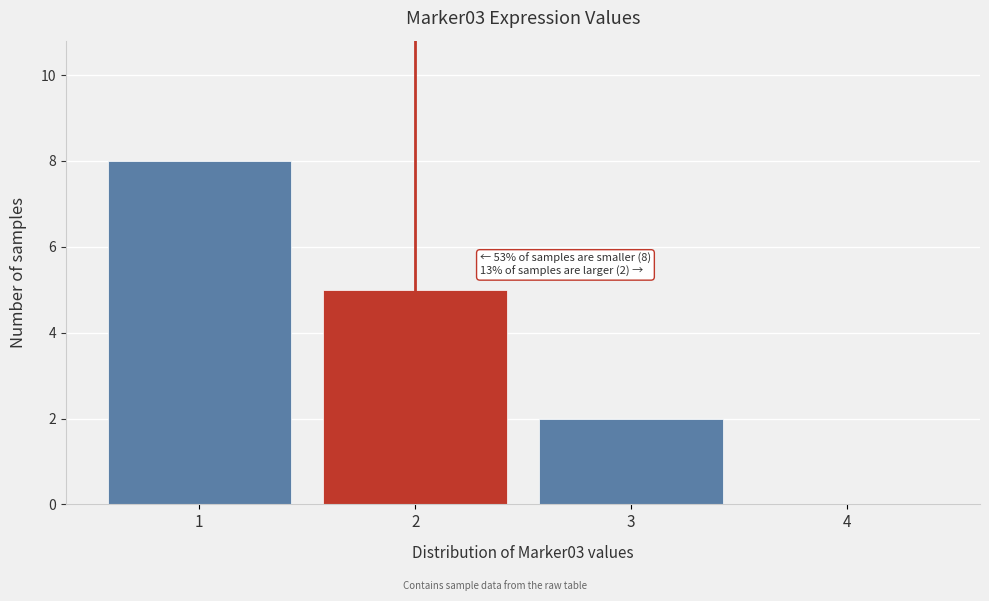

Reading right to left, list all the values displayed in this chart.

4=0	3=2	2=5	1=8